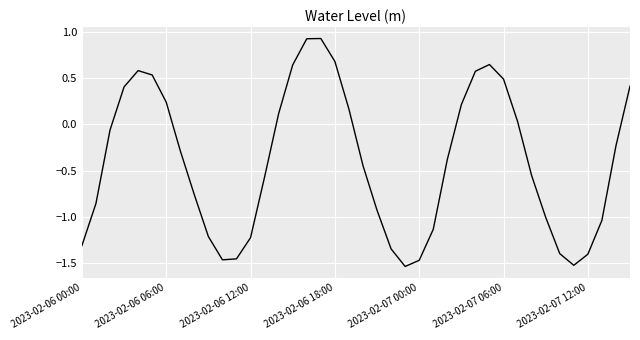

What is the difference between the maximum and minimum values?

2.5